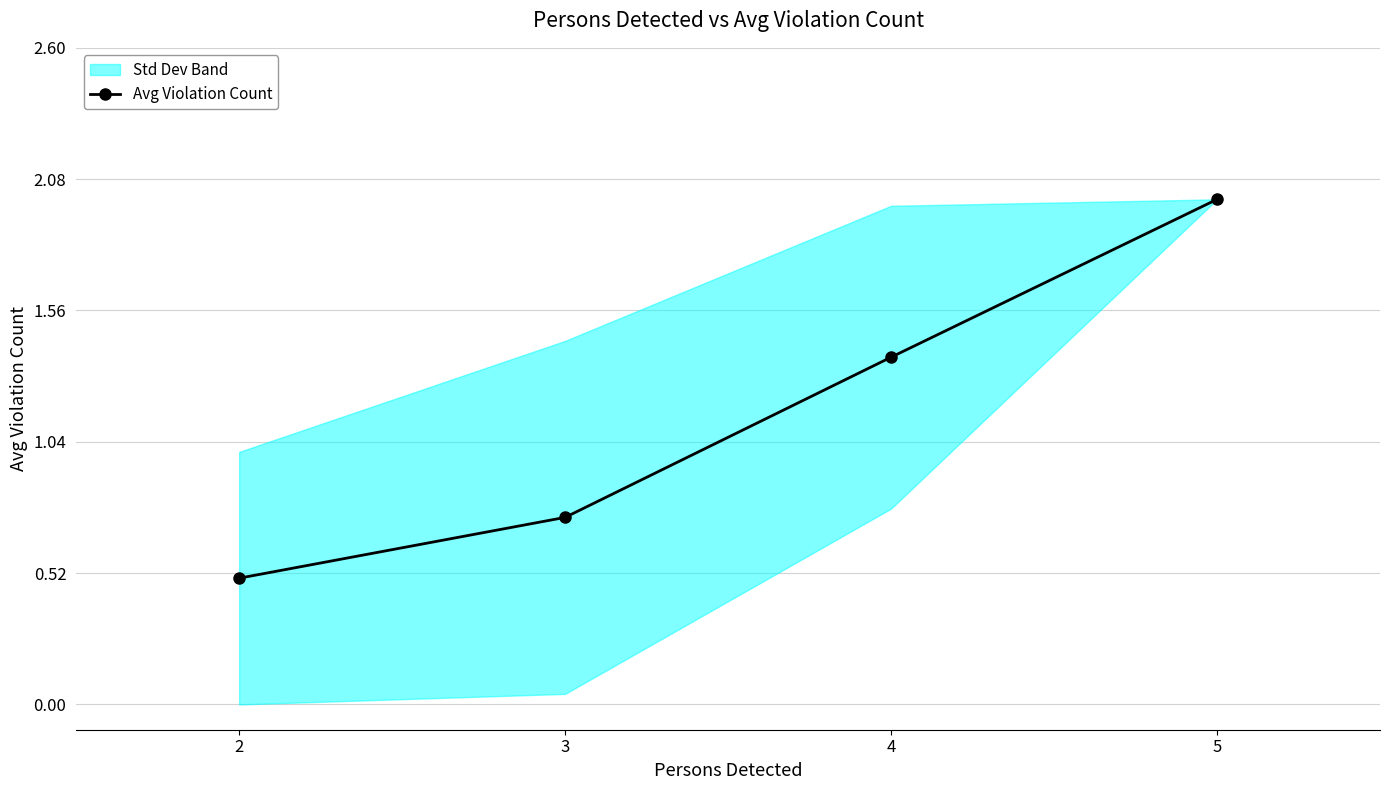

Reading left to right, transcribe all the data shown in this chart.

2=0.5	3=0.7	4=1.4	5=2.0